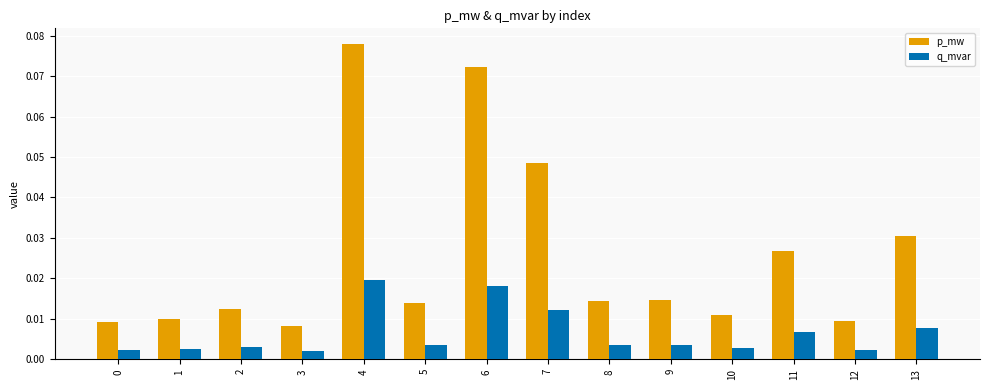

Are the bars grouped side by side (vs. stacked)?

Yes